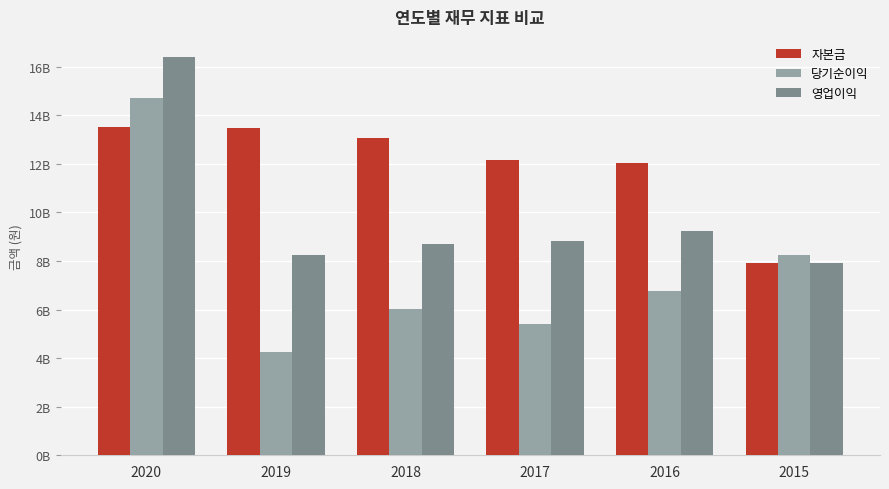

What are all the series names shown in the legend?

자본금, 당기순이익, 영업이익